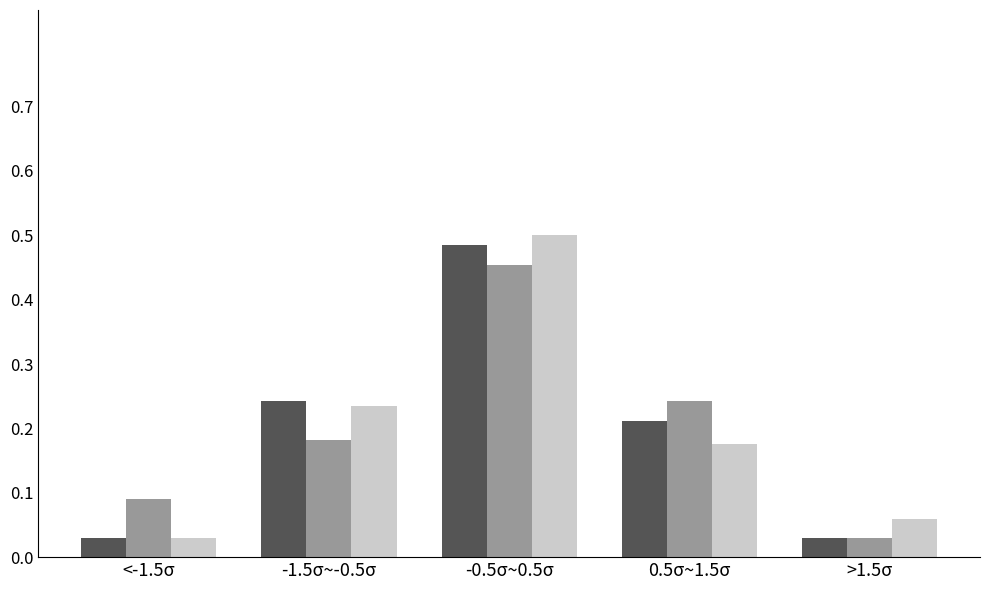

At which category does the chart reach its peak across all series?

-0.5σ~0.5σ